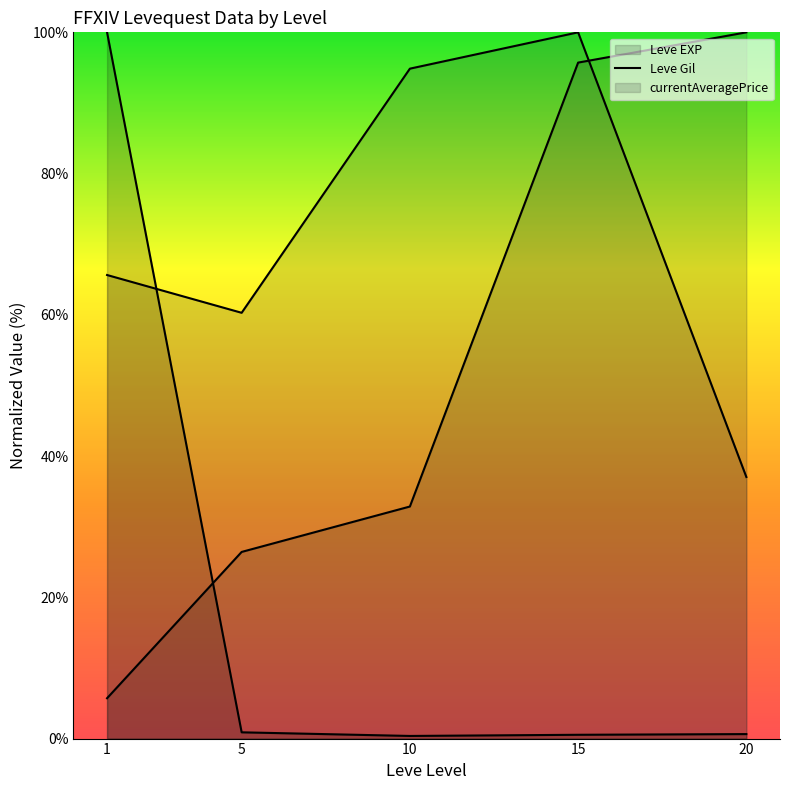

The value of Leve Gil (line) at 15 is 100.0. True or false?

True